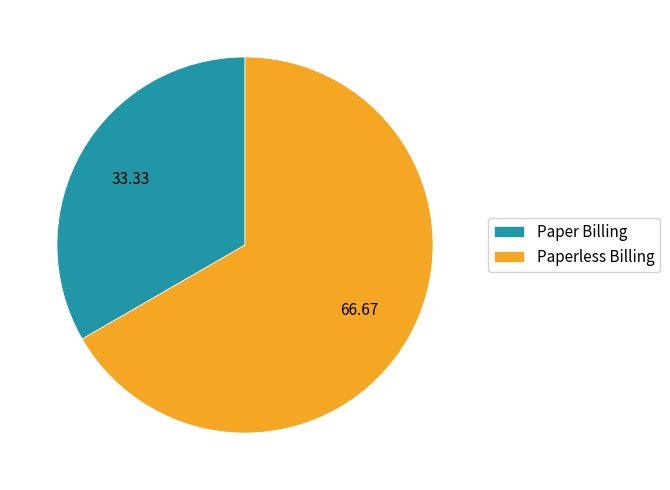

Combined, do Paper Billing and Paperless Billing account for over 50%?

Yes